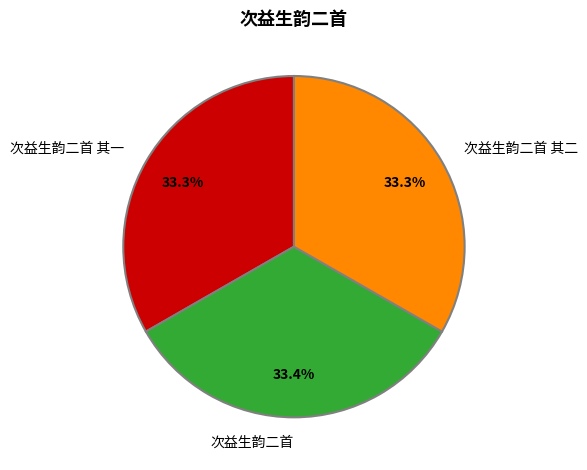

Approximately how many times larger is the value at 次益生韵二首 其一 compared to 次益生韵二首?

1.0